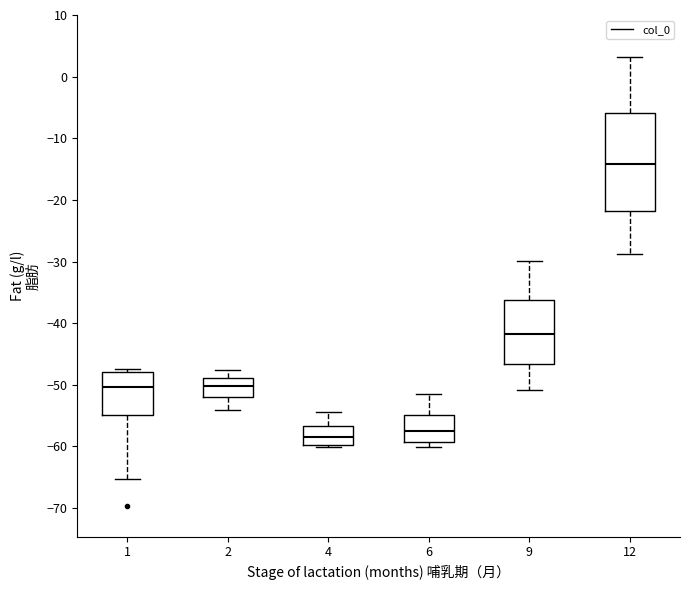

Reading left to right, transcribe this box plot: for each box, give where its median line is, the range the box spans, and where its two whiskers end, as read against the y-axis. The values are not printed on the chart, so give them approximately, as read against the axis.

1: median -50, box -55 to -48, whiskers -65 to -47
2: median -50, box -52 to -49, whiskers -54 to -48
4: median -59, box -60 to -57, whiskers -60 (just below the box's lower edge) to -54
6: median -58, box -59 to -55, whiskers -60 to -52
9: median -42, box -47 to -36, whiskers -51 to -30
12: median -14, box -22 to -6, whiskers -29 to 3